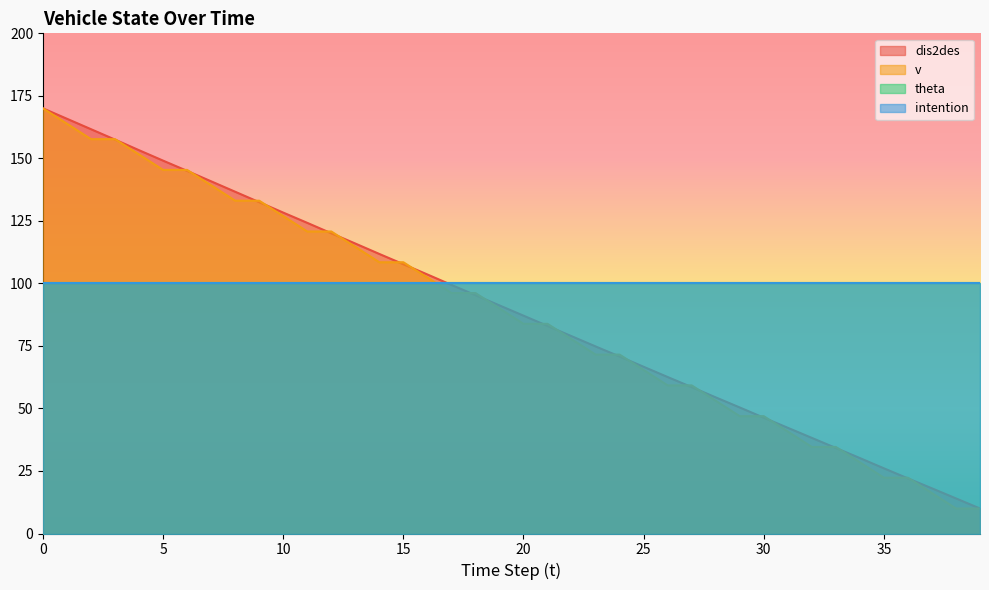

True or false: dis2des has more than 0 interior local peaks.

False